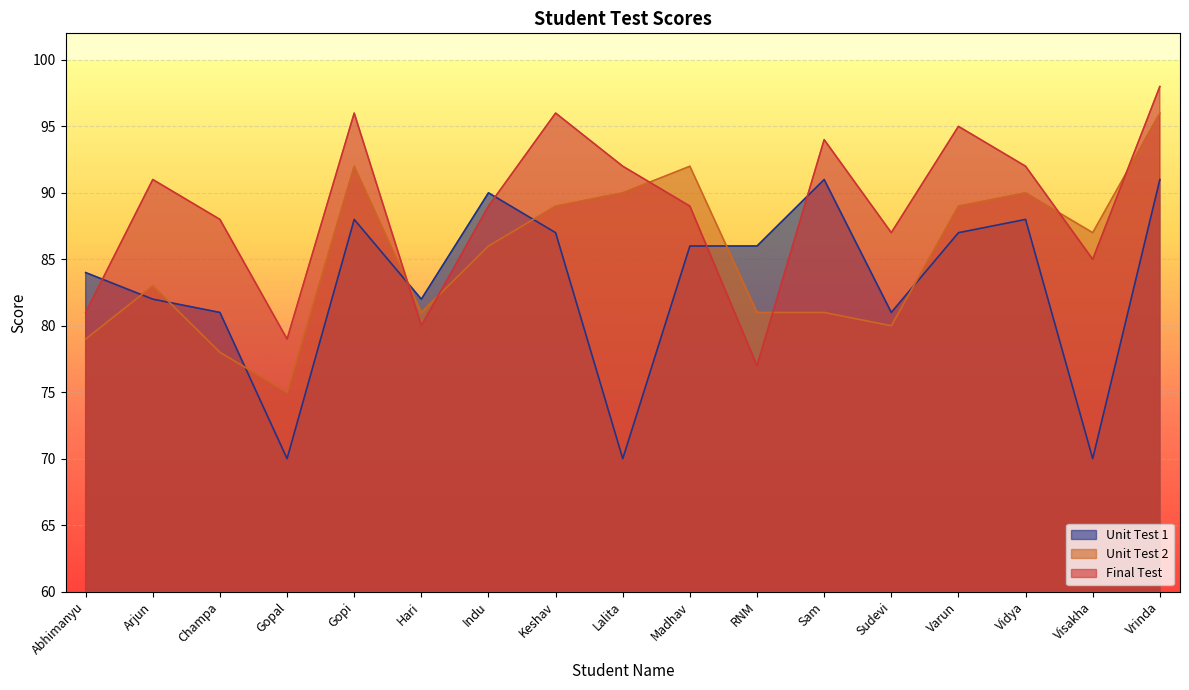

Reading left to right, list all the values displayed in this chart.

Unit Test 1: 84	82	81	70	88	82	90	87	70	86	86	91	81	87	88	70	91
Unit Test 2: 79	83	78	75	92	81	86	89	90	92	81	81	80	89	90	87	96
Final Test: 81	91	88	79	96	80	89	96	92	89	77	94	87	95	92	85	98